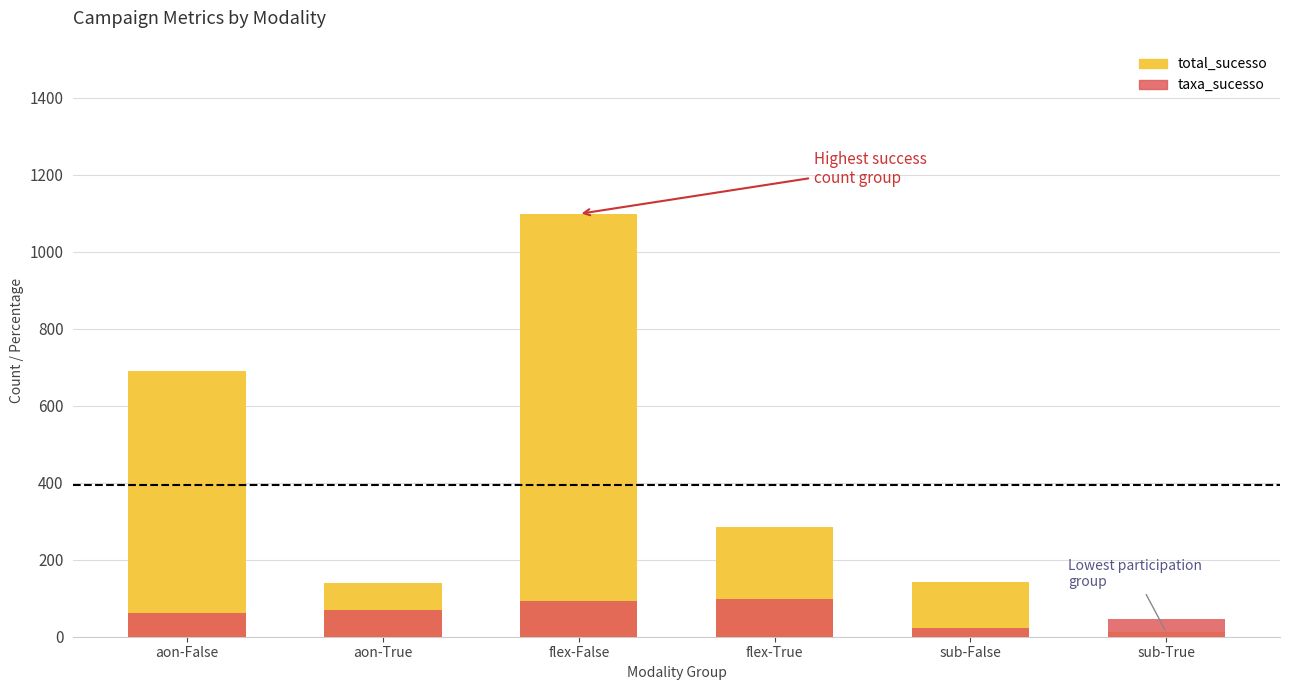

What is the maximum value shown in the chart?

1098.0